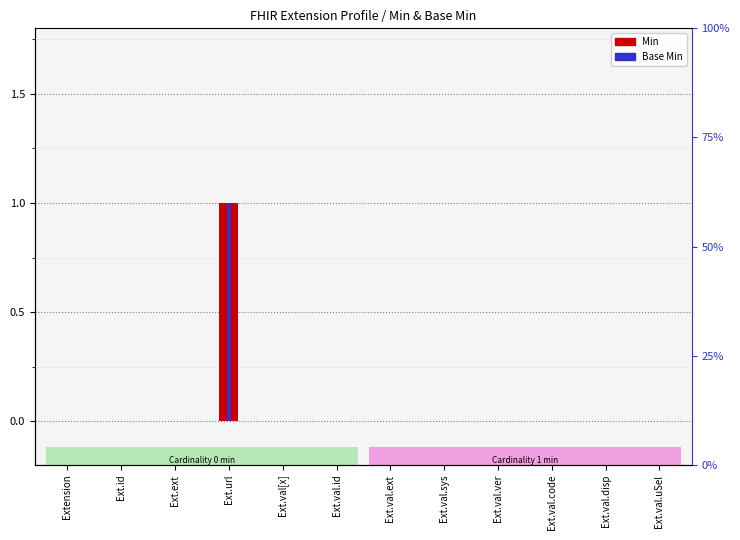

What are all the series names shown in the legend?

Min, Base Min